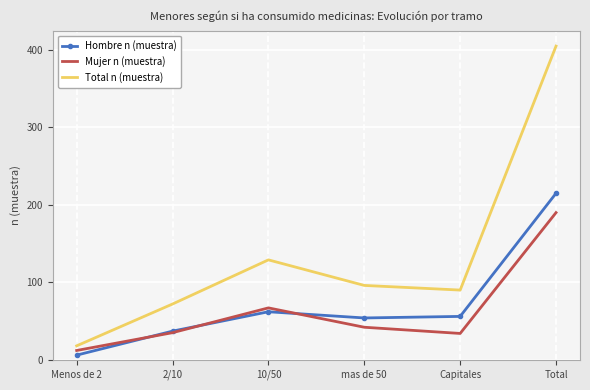

How many series are shown in this chart?

3